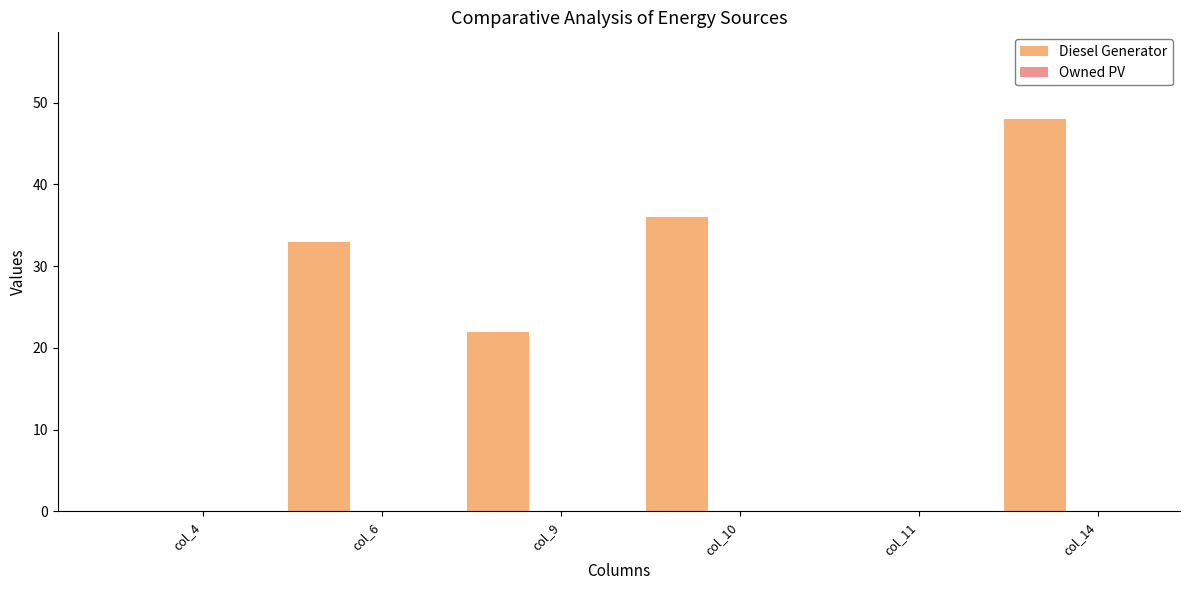

How many data points does each series have?

6